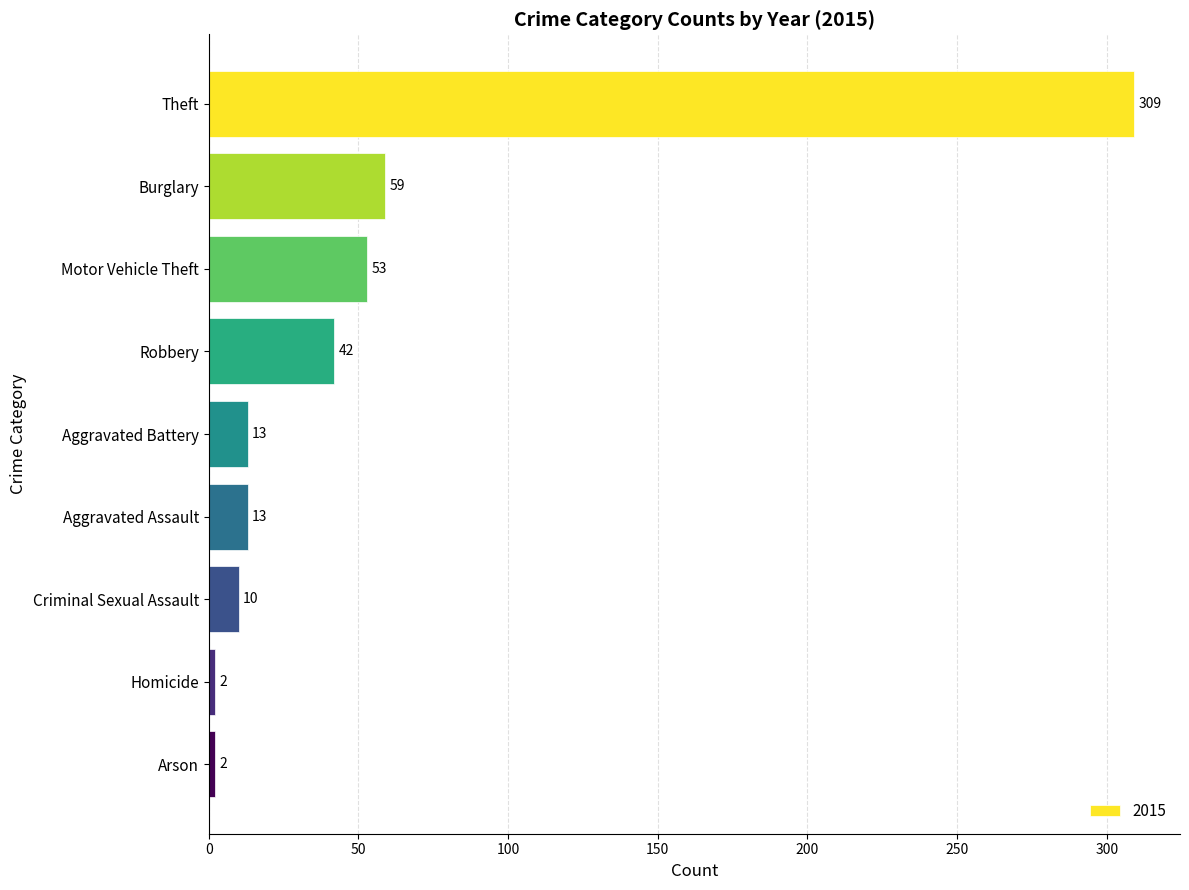

What is the change in value from Aggravated Assault to Homicide?

-11